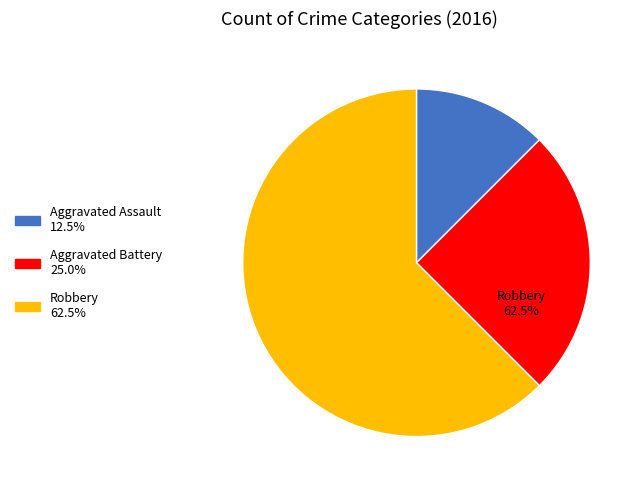

To the nearest percent, what is the combined percentage of Aggravated Battery and Robbery?

88%